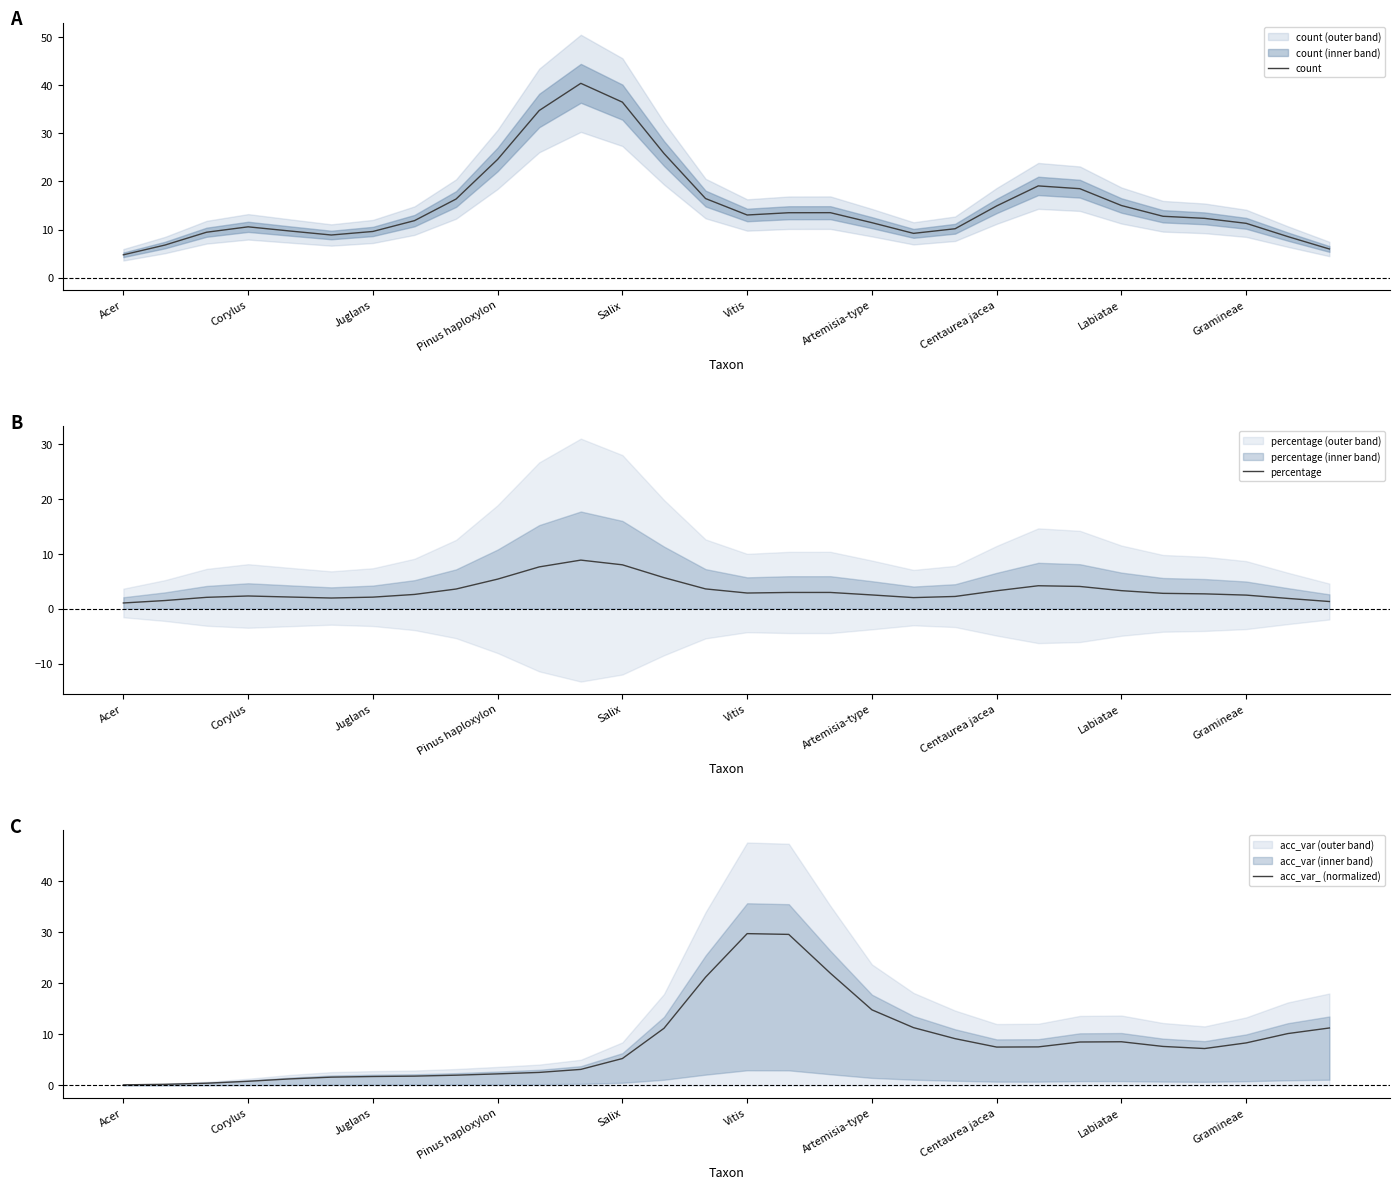

True or false: acc_var_ (normalized) has more than 2 interior local peaks.

False